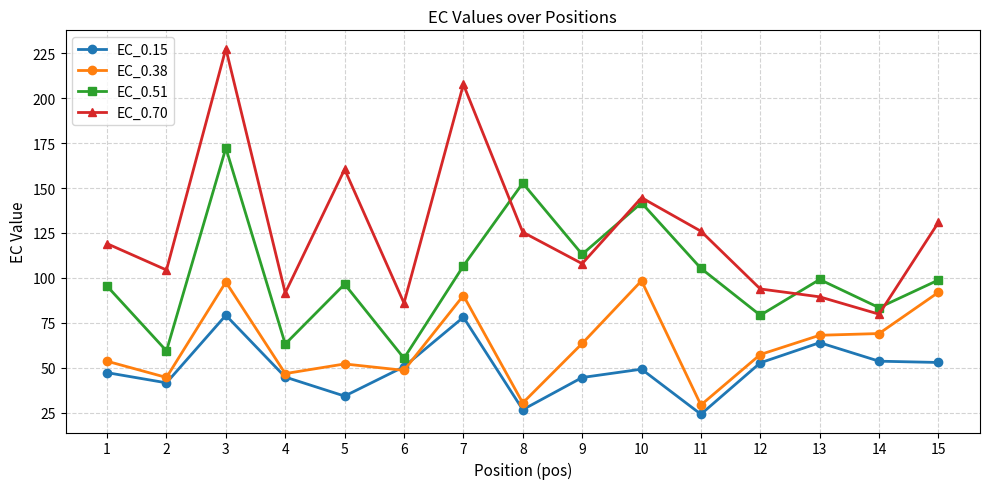

Rank the series by their average value, from highest to lowest.

EC_0.70, EC_0.51, EC_0.38, EC_0.15